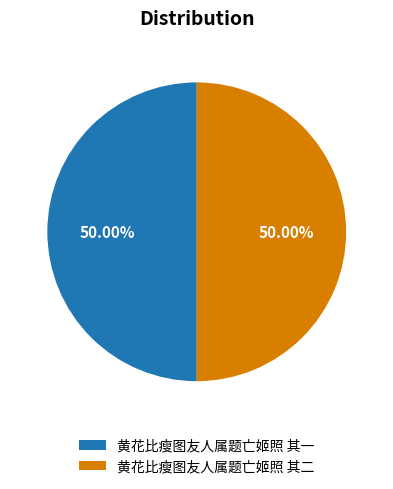

Do 黄花比瘦图友人属题亡姬照 其二 and 黄花比瘦图友人属题亡姬照 其一 together represent more than half of the pie?

Yes